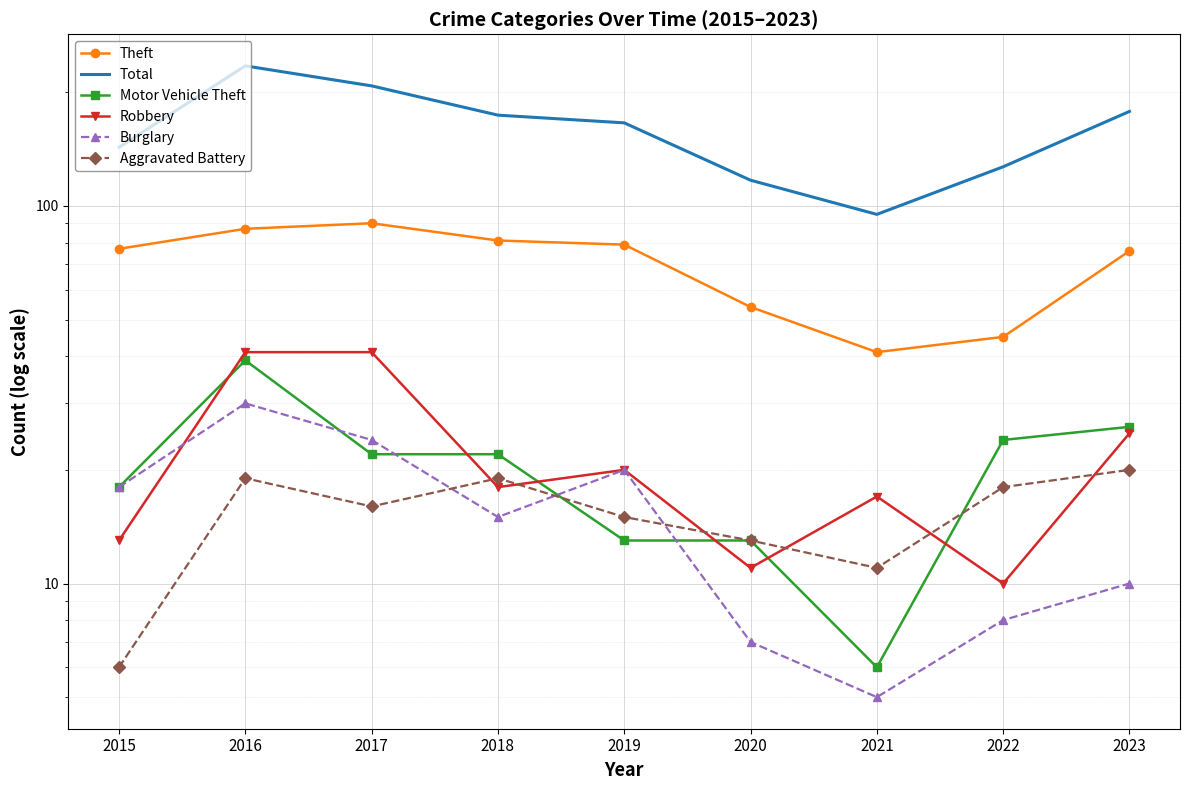

Which category has the lowest value in the Robbery series?

2022